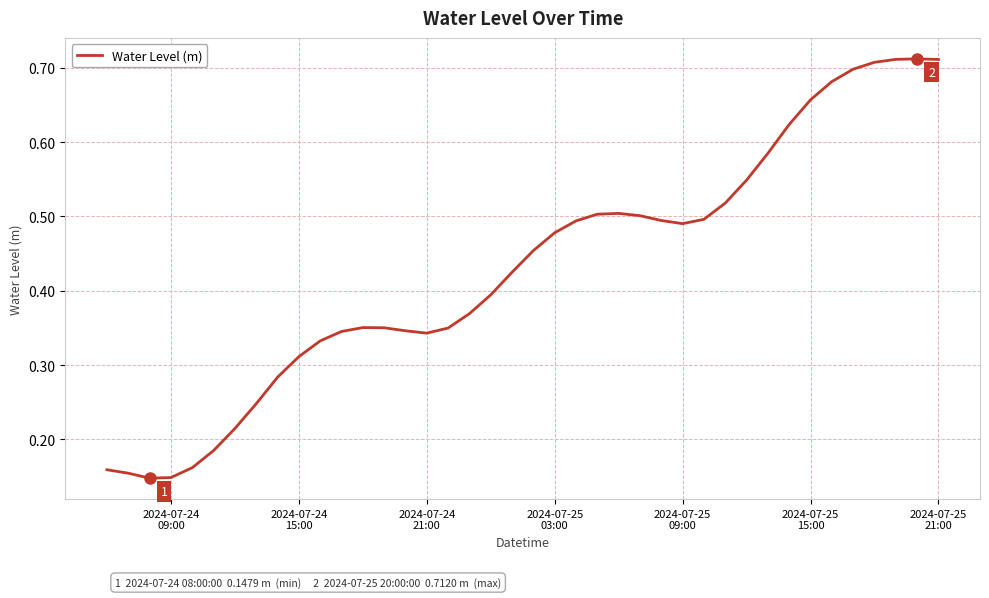

What is the value of the 33rd point from the left?

0.6